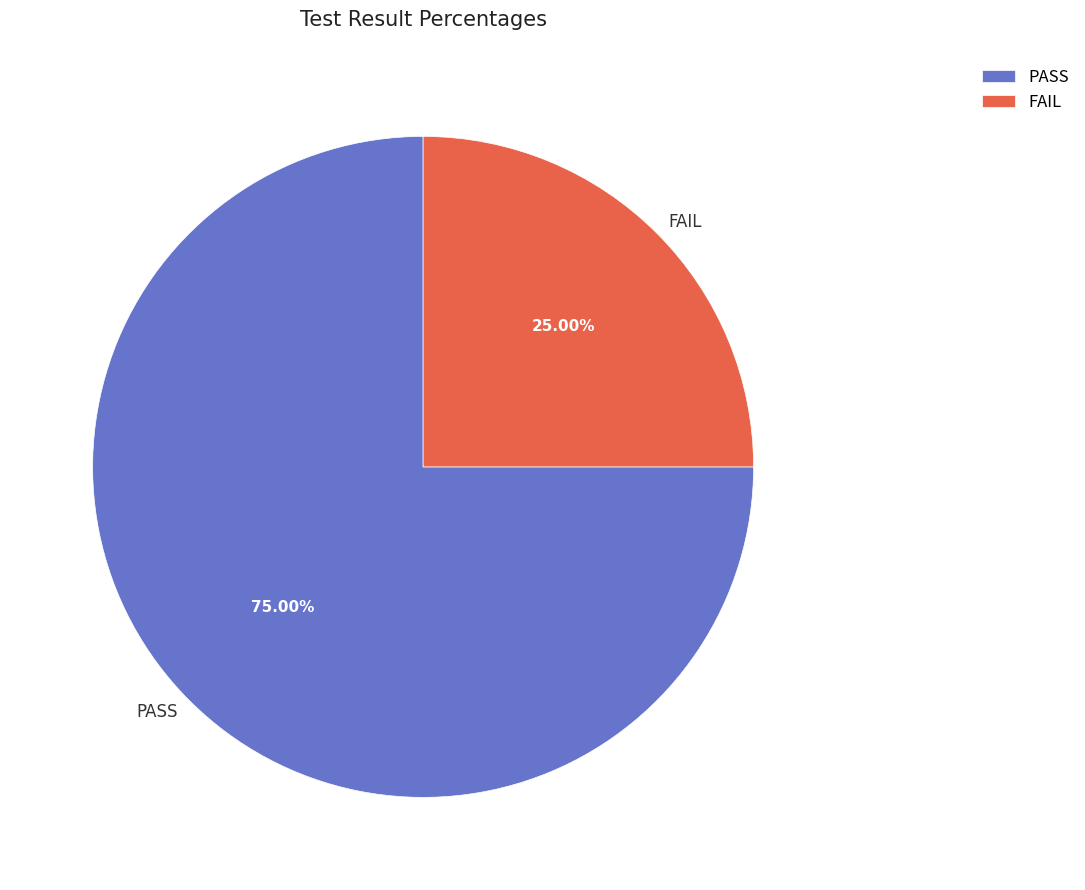

True or false: FAIL accounts for 25% of the total.

True